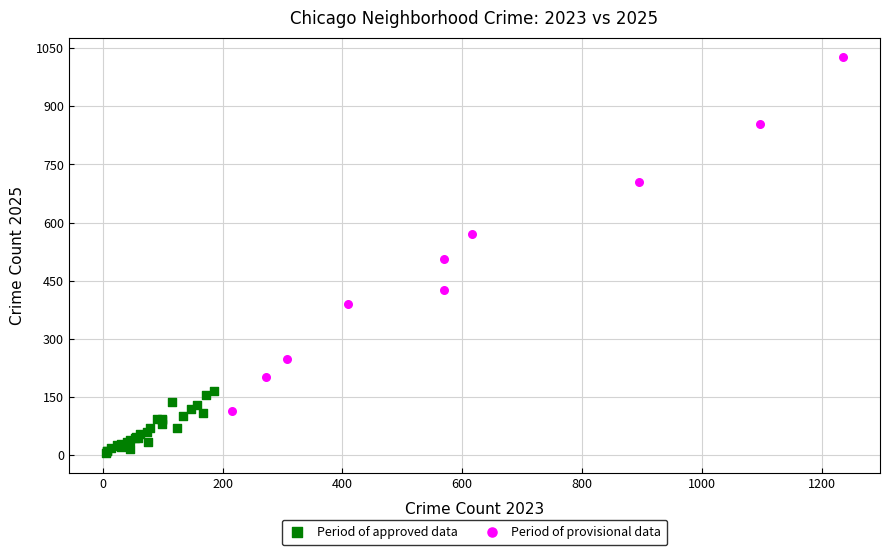

Which series reaches the maximum Y coordinate?

Period of provisional data